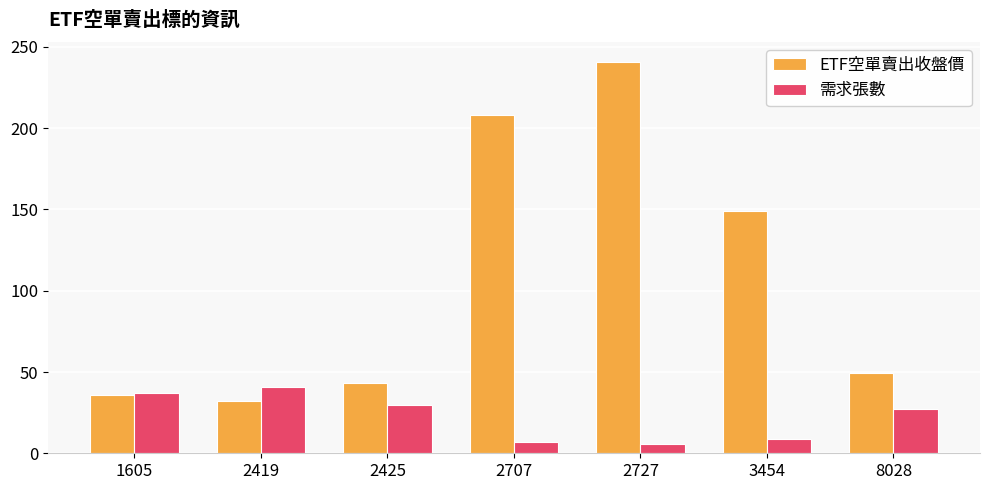

At which label does ETF空單賣出收盤價 reach its peak?

2727